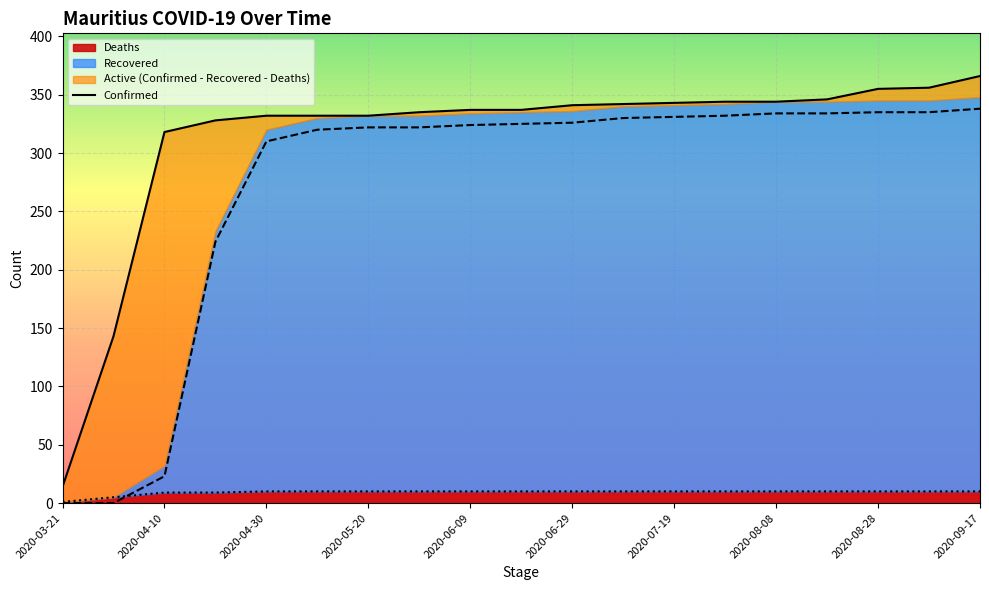

Is it true that Deaths equals 10 at 2020-06-29?

True